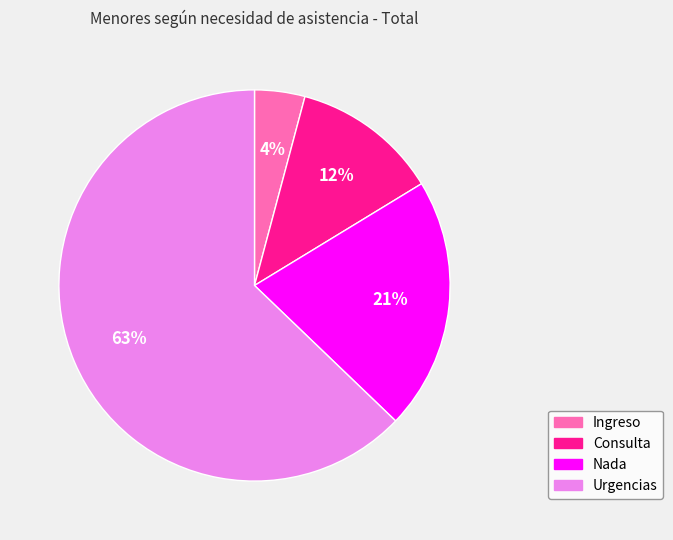

To the nearest percent, what portion does Urgencias represent?

63%